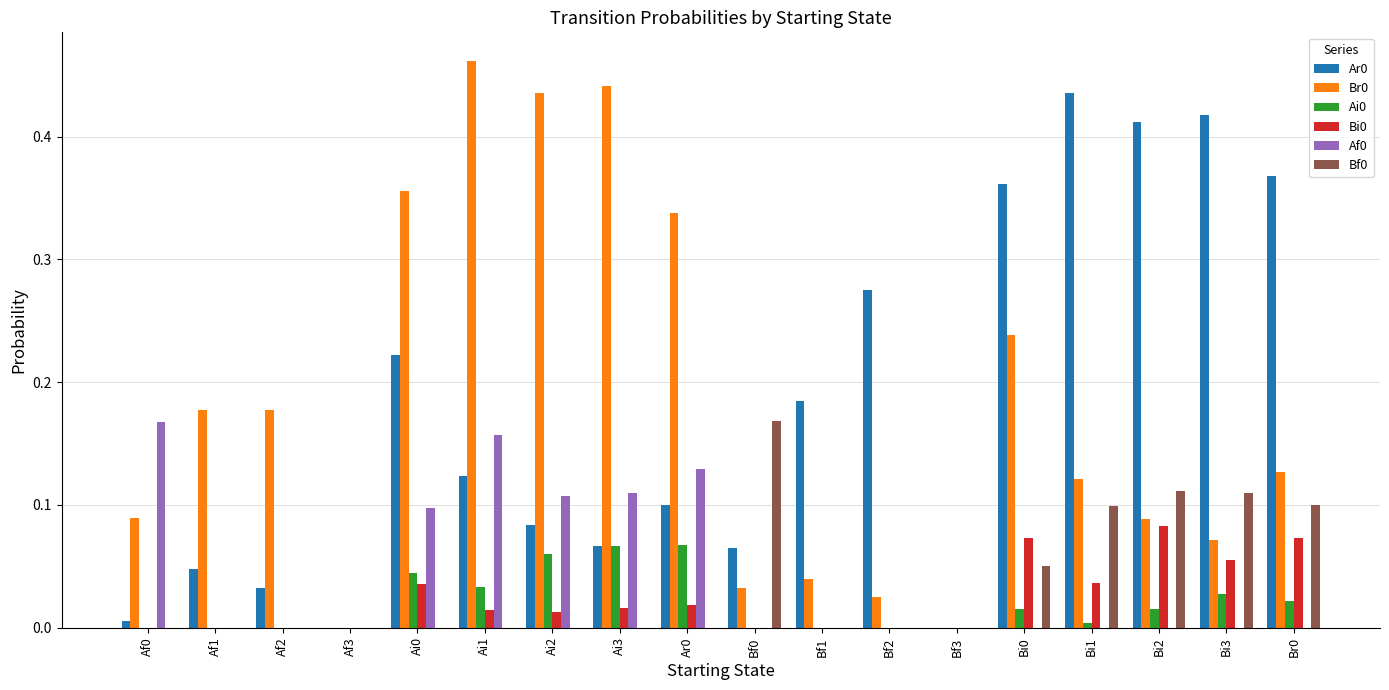

What is the total value across all series at Ai2?

0.7